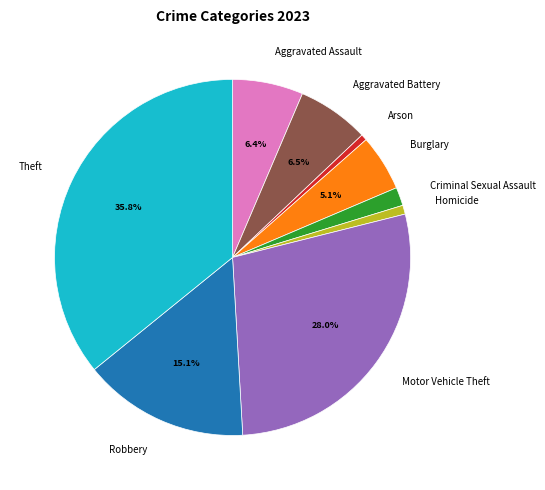

Approximately how many times larger is the value at Burglary compared to Aggravated Battery?

0.8